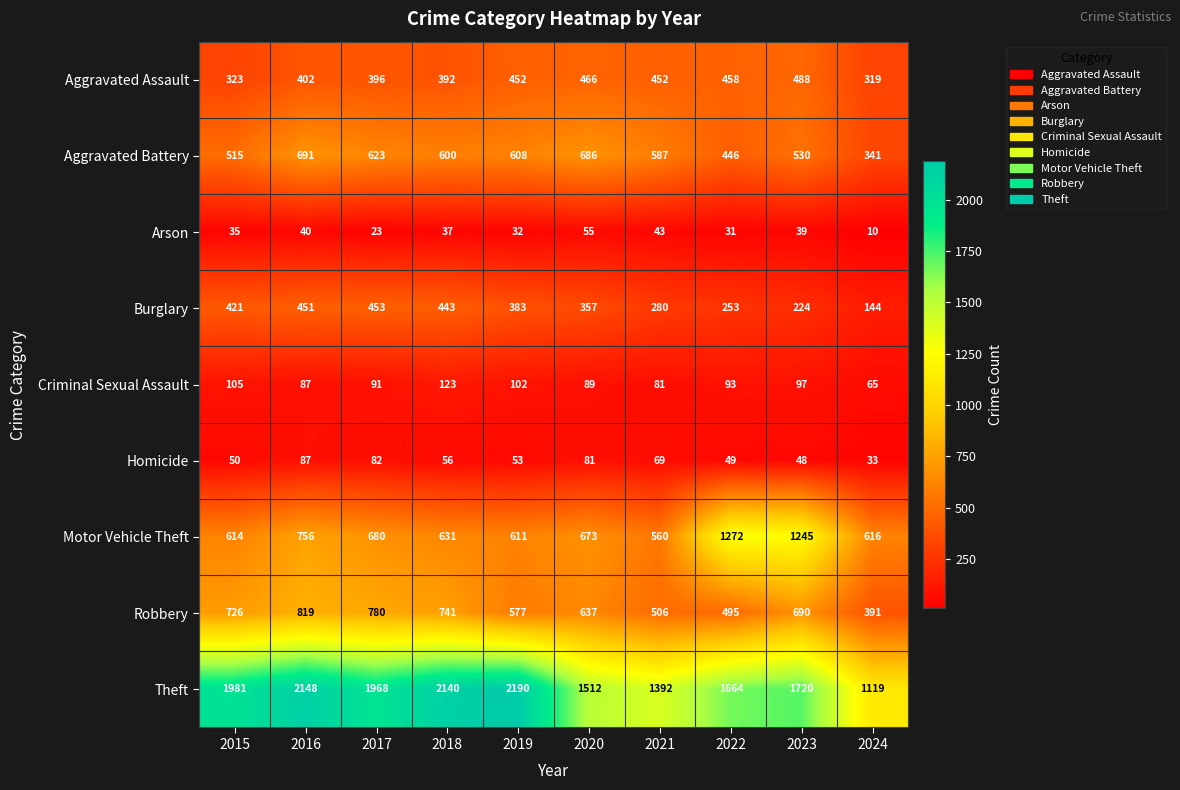

How many data points does each series have?

10